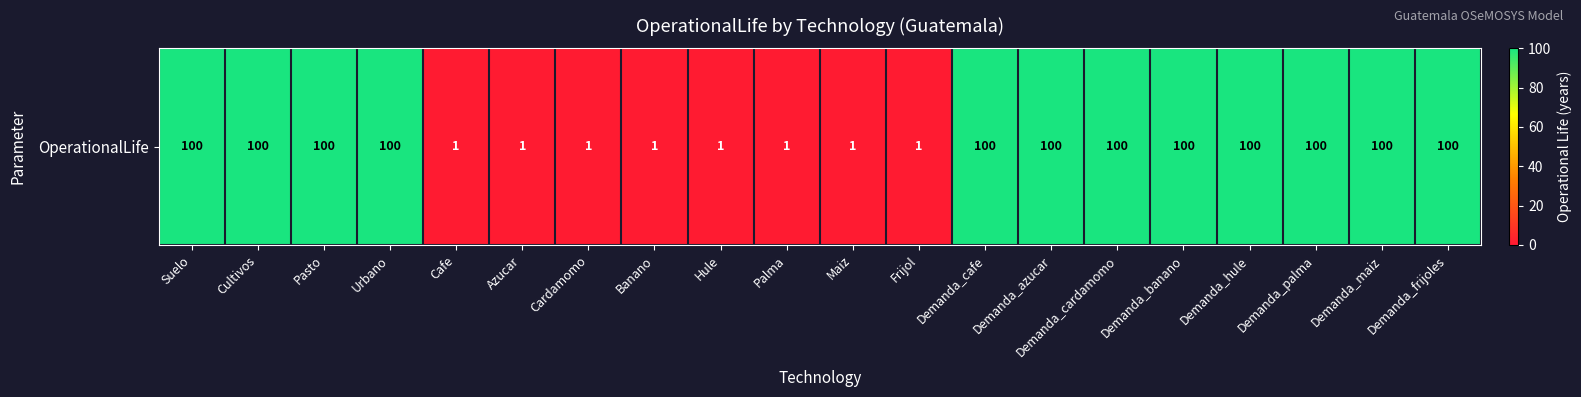

True or false: the data shows 26 at Demanda_banano.

False